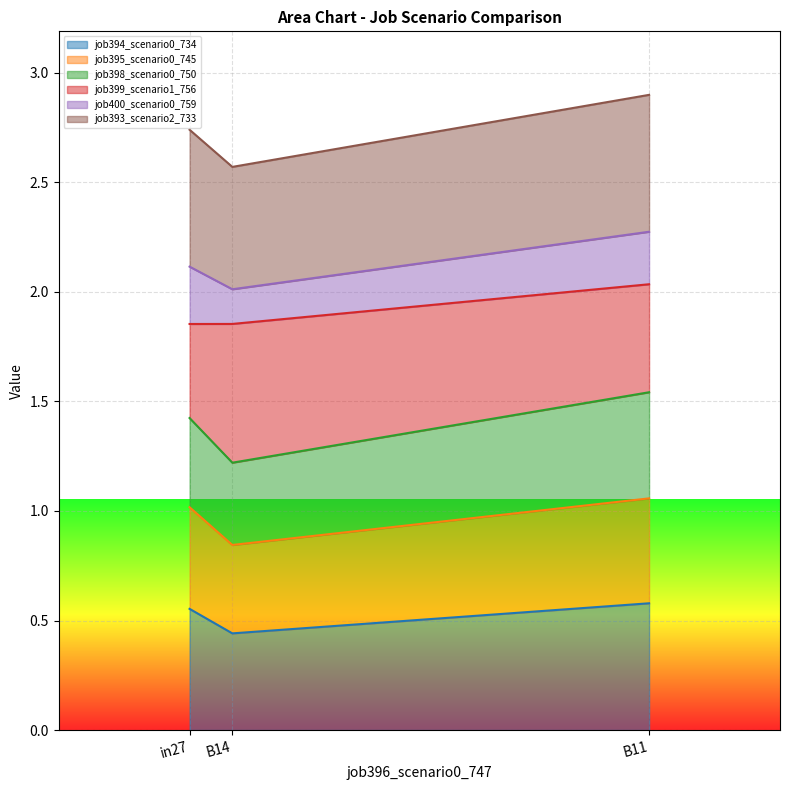

Is it true that job398_scenario0_750 equals 2.9 at B14?

False